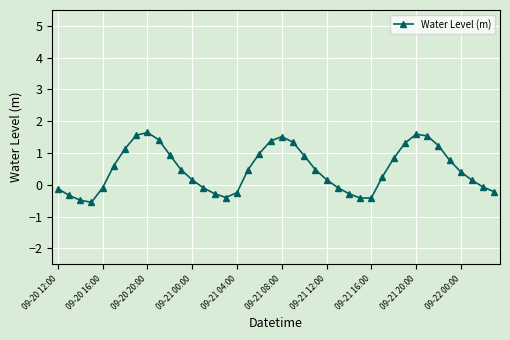

What is the value of the 27th point from the left?

-0.3